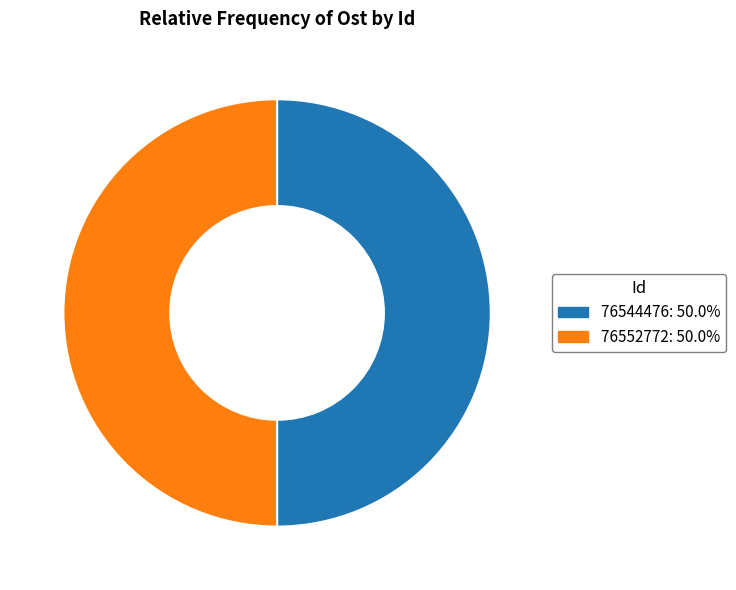

Combined, do 76552772: 50.0% and 76544476: 50.0% account for over 50%?

Yes